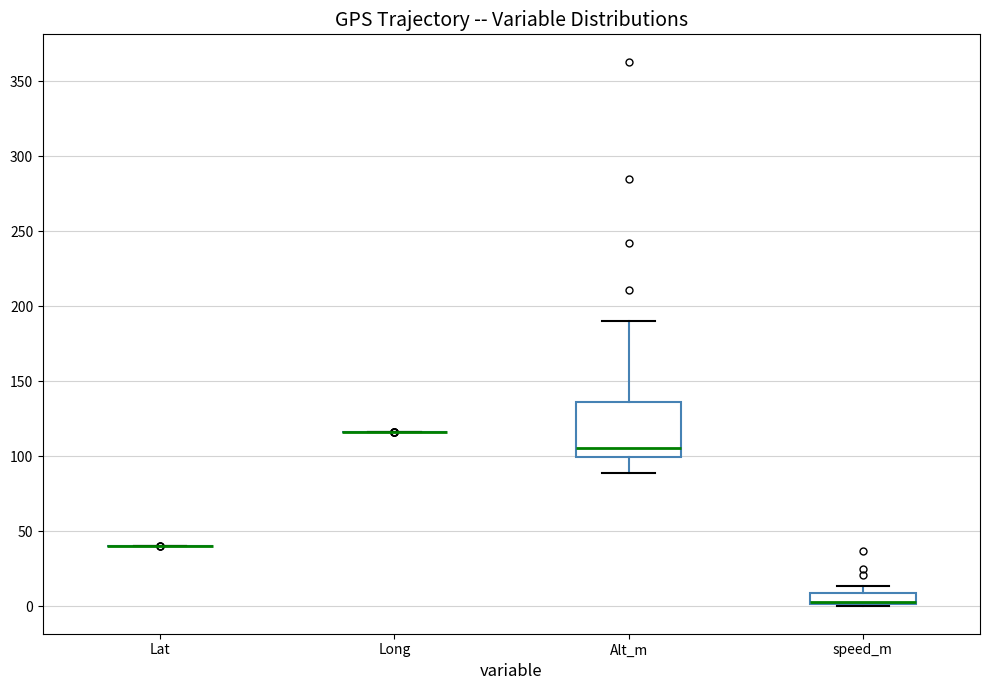

Which box is the tallest, from its lower edge to its upper edge?

Alt_m